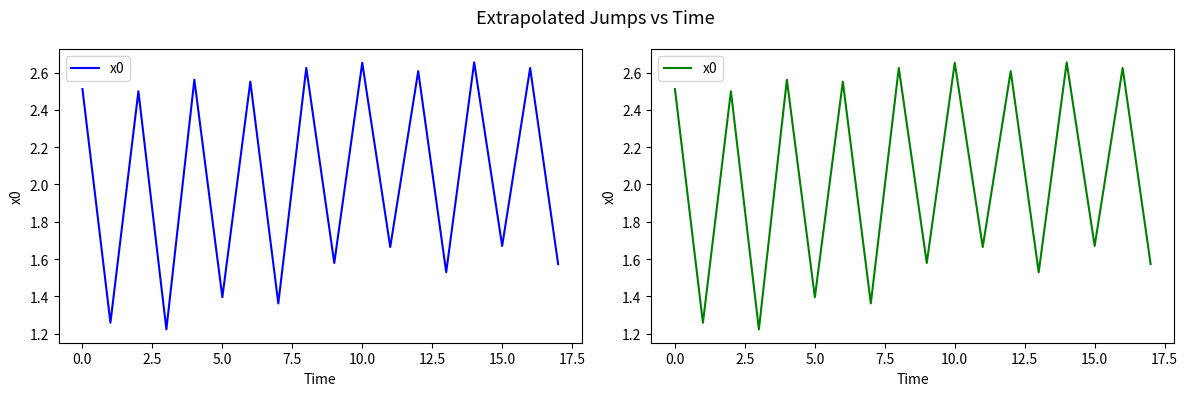

How many data points are above 2?

9